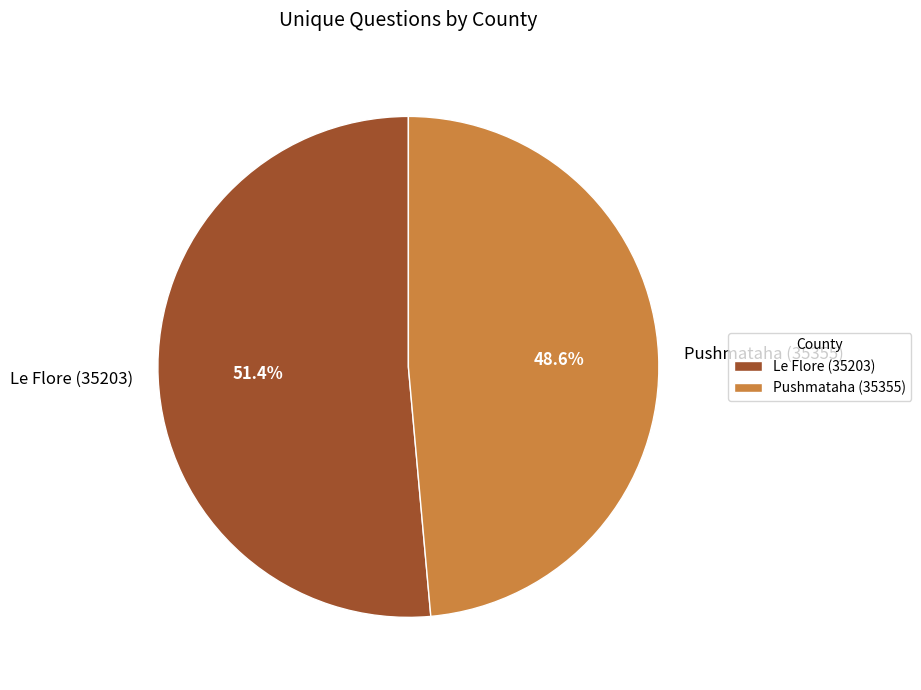

Is the sum of Pushmataha (35355) and Le Flore (35203) greater than half?

Yes